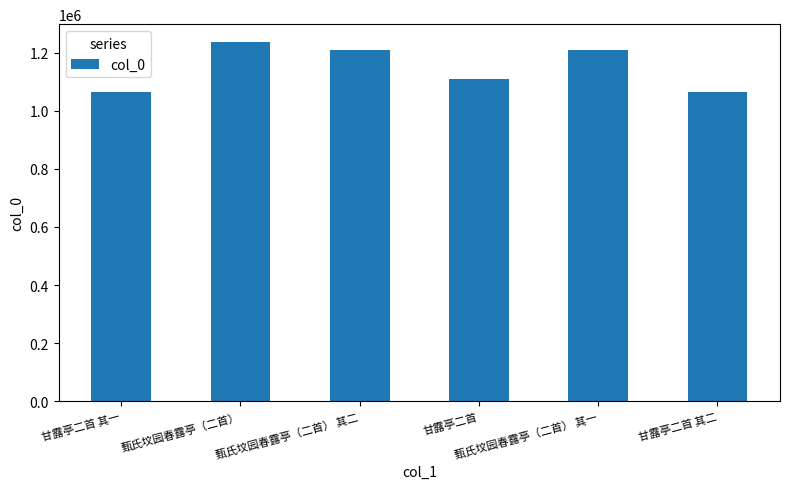

Does the chart contain stacked bars?

No